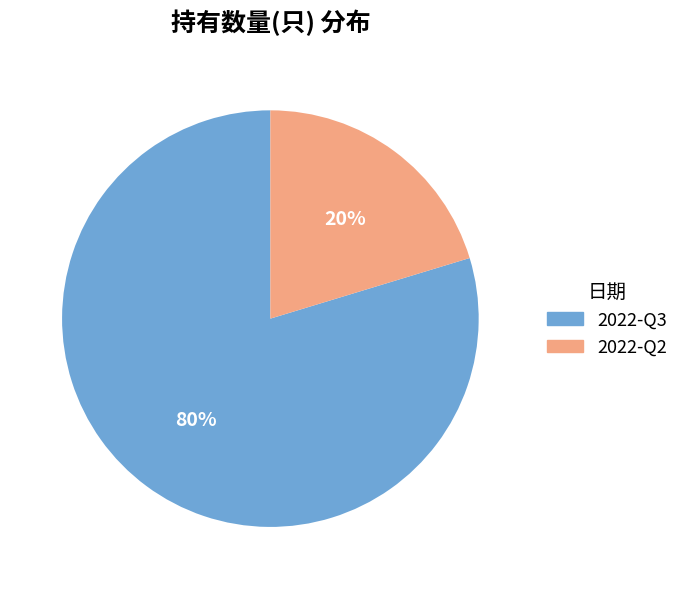

To the nearest percent, what percentage of the pie is 2022-Q2?

20%